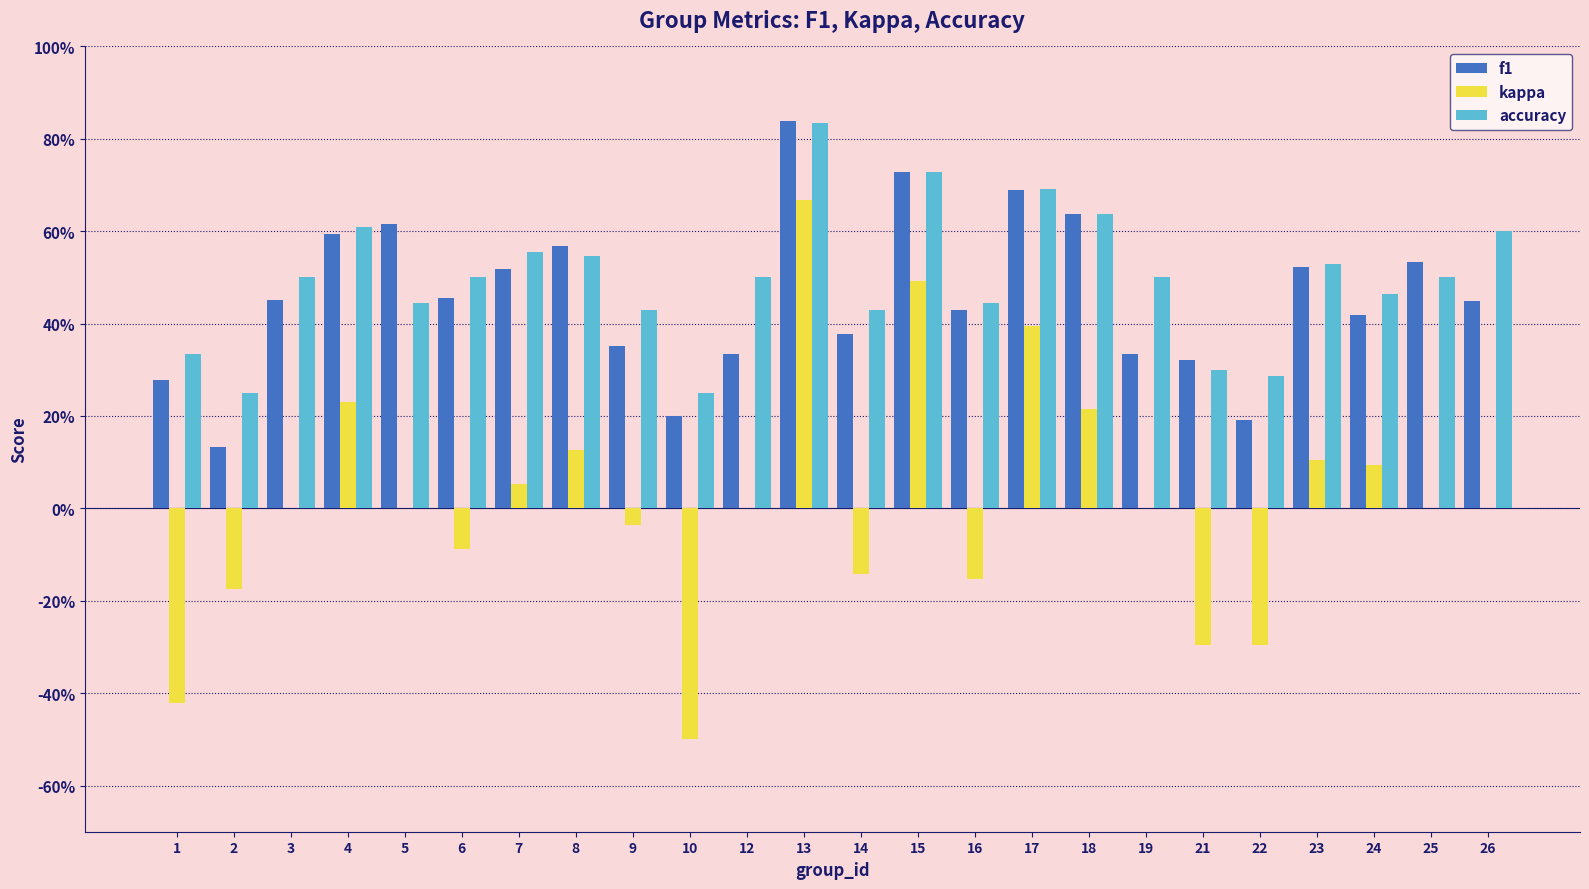

How many bars are there in each group?

3